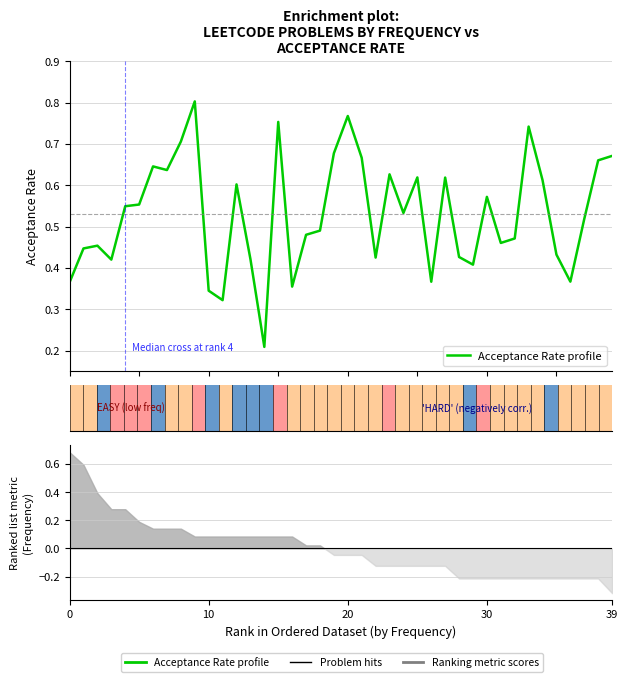

What is the maximum value shown in the chart?

0.8